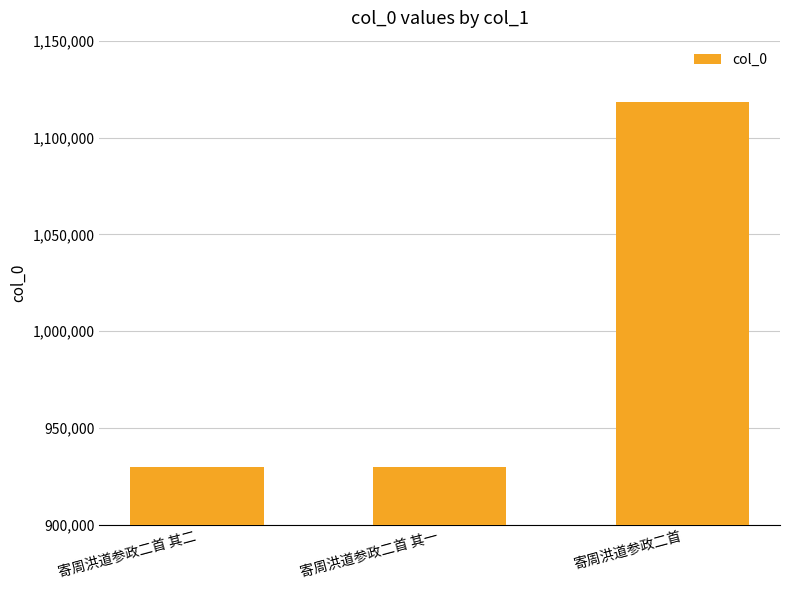

How many bars are there in total?

3